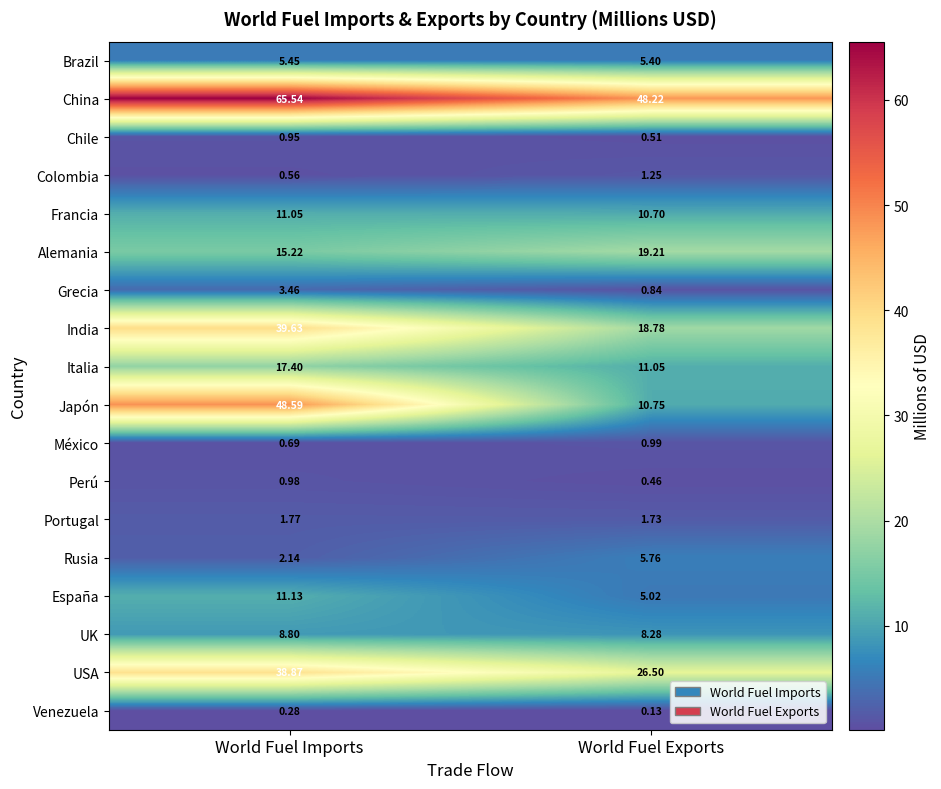

At which label does Brazil reach its minimum?

World Fuel Exports